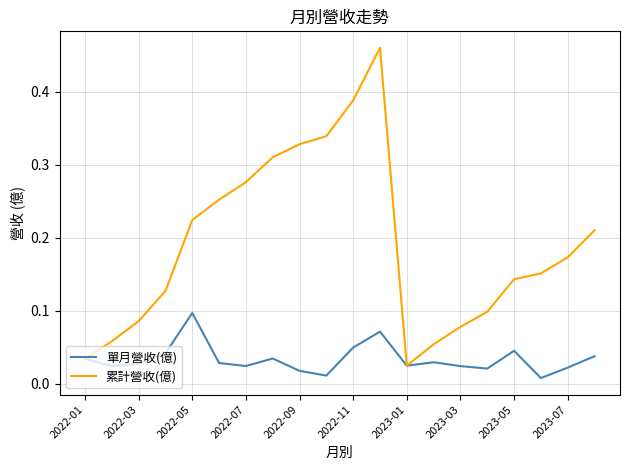

List the series in order of their overall mean, lowest first.

單月營收(億), 累計營收(億)